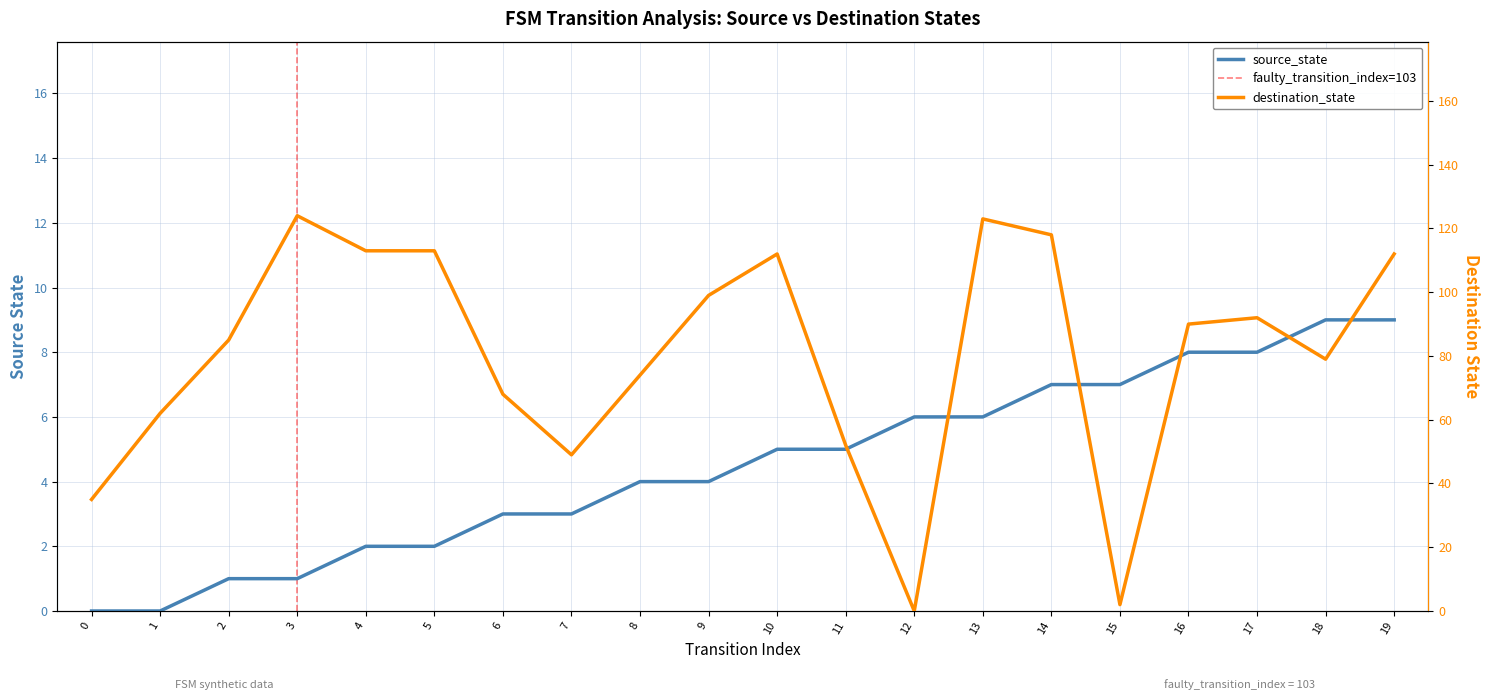

What is the difference between the highest and lowest values at 8?

70